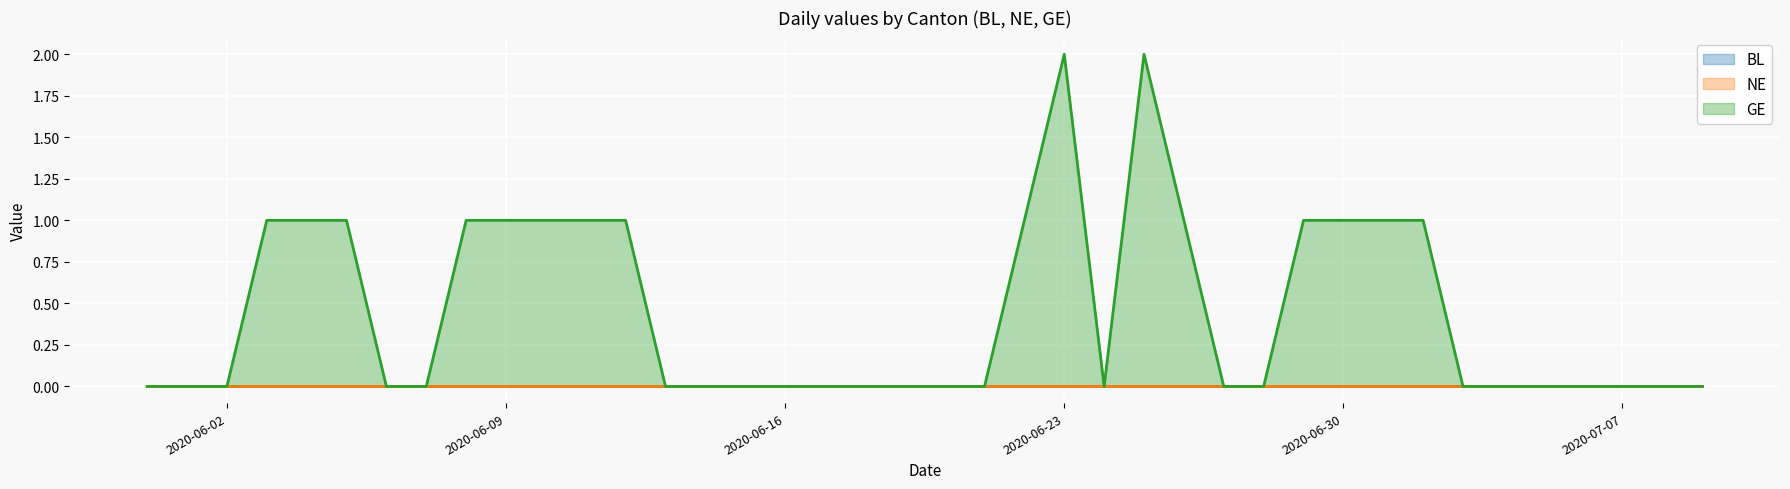

Which label corresponds to the largest value in the chart?

2020-06-23